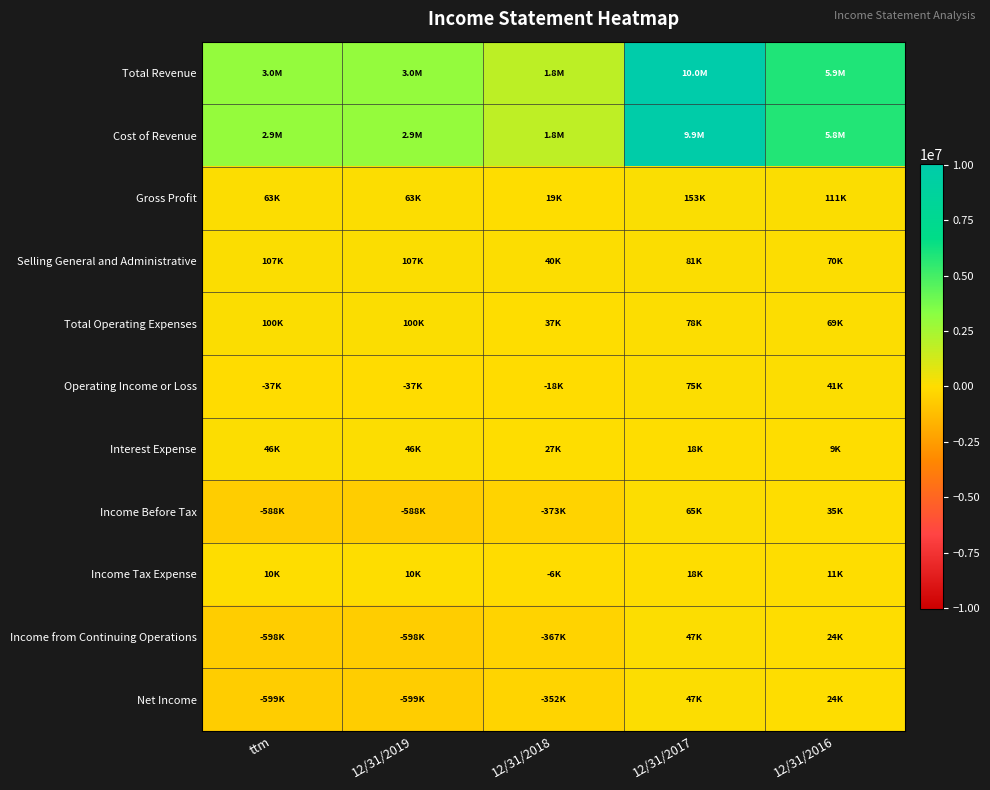

At how many categories does at least one series exceed 2302168?

4